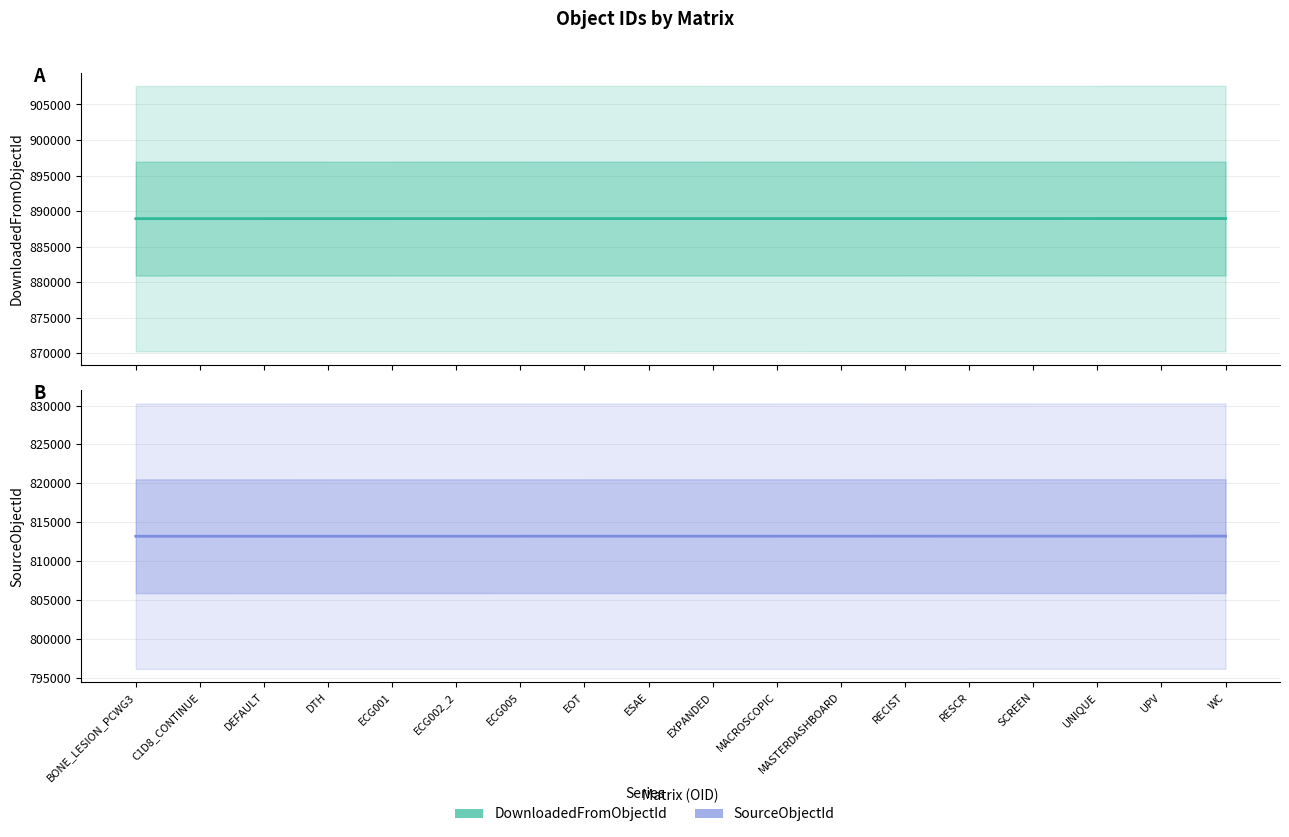

What is the average value of the SourceObjectId series?

813186